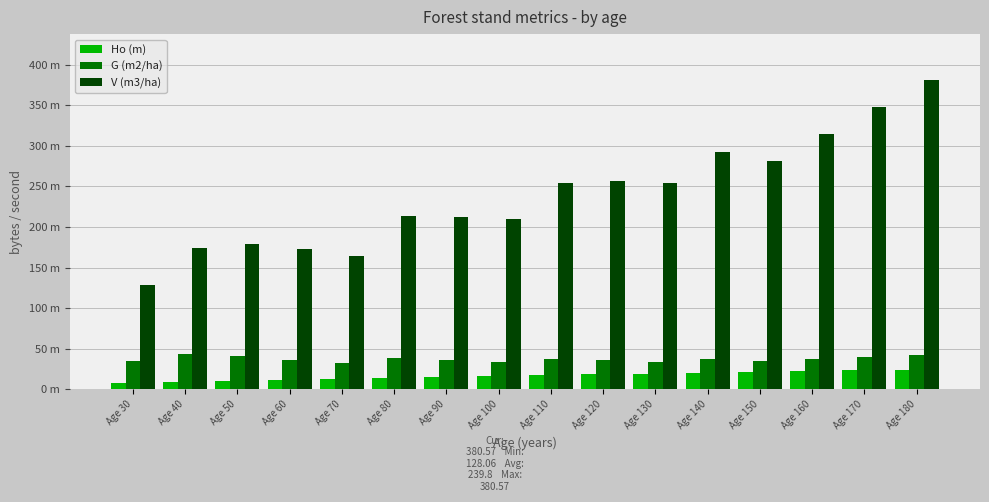

What are all the series names shown in the legend?

Ho (m), G (m2/ha), V (m3/ha)